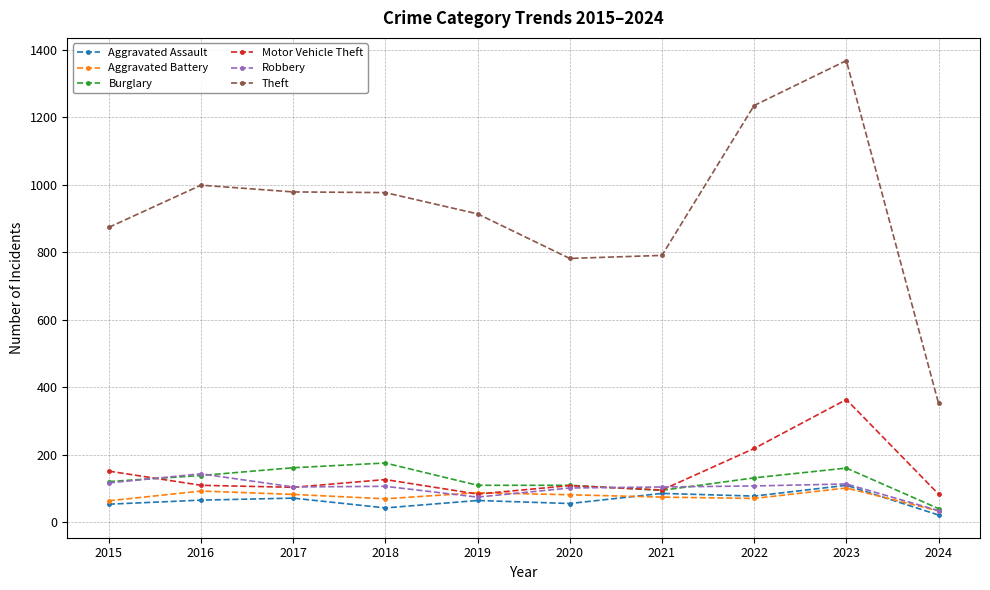

What is the sum of all Aggravated Battery values?

762